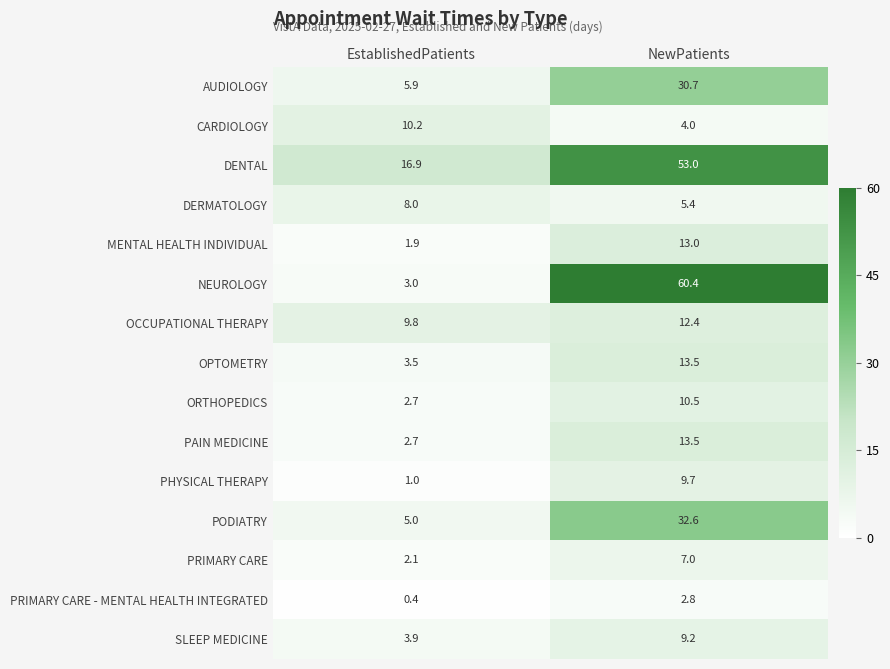

What is the sum of all PRIMARY CARE values?

9.1